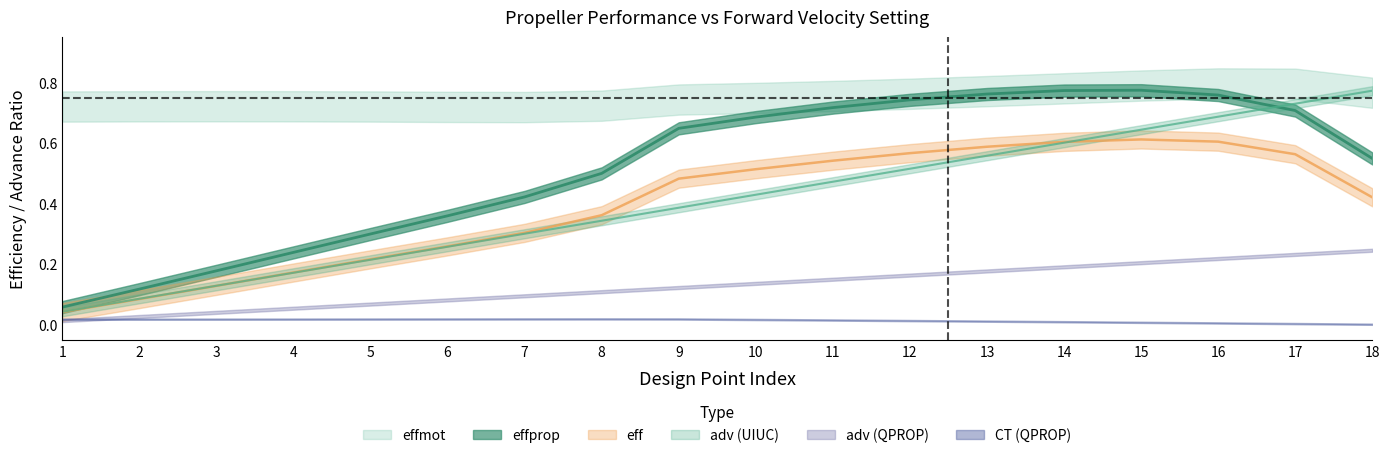

What is the highest value of the eff series?

0.6